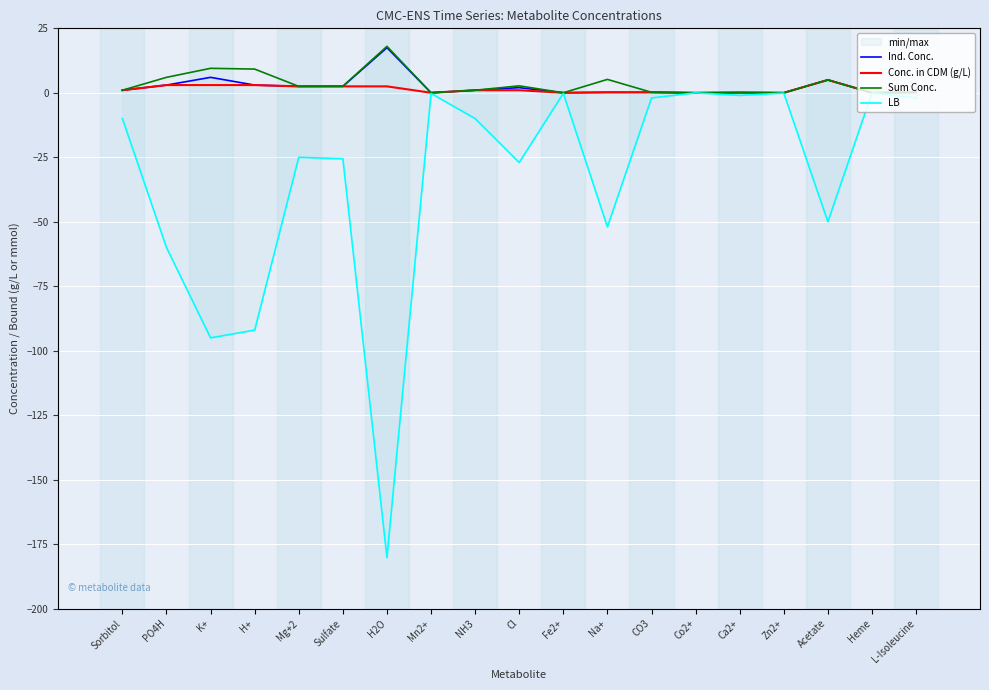

What is the label of the 14th point from the left?

Co2+